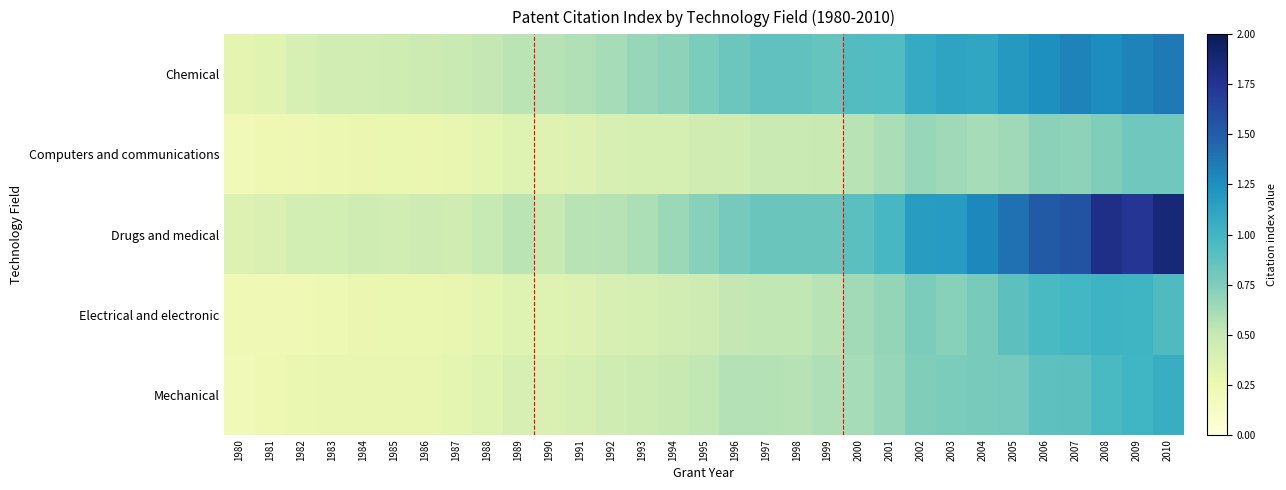

What is the total value across all series at 1983?

1.6